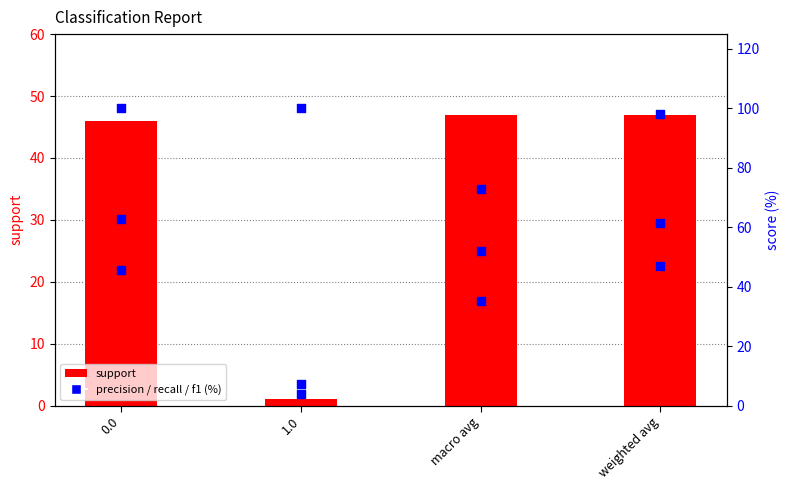

What is the total value across all series at weighted avg?

253.3